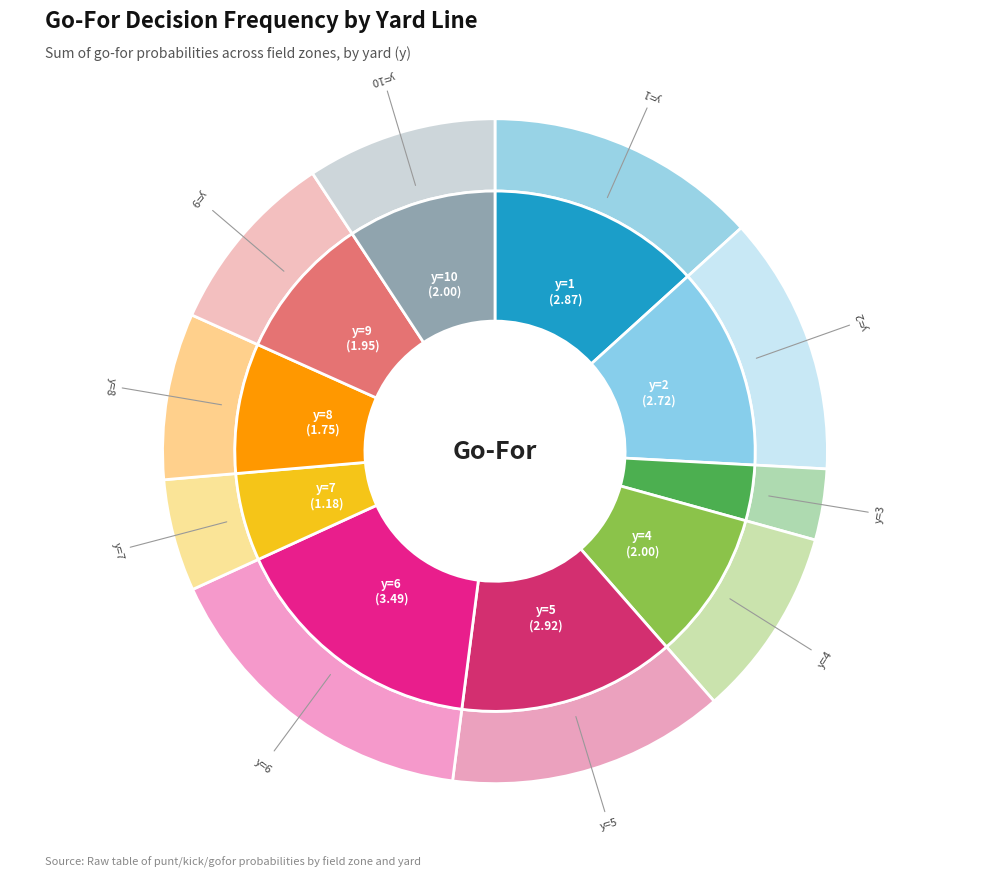

What percentage do y=3 and y=9 together represent?

12.5%